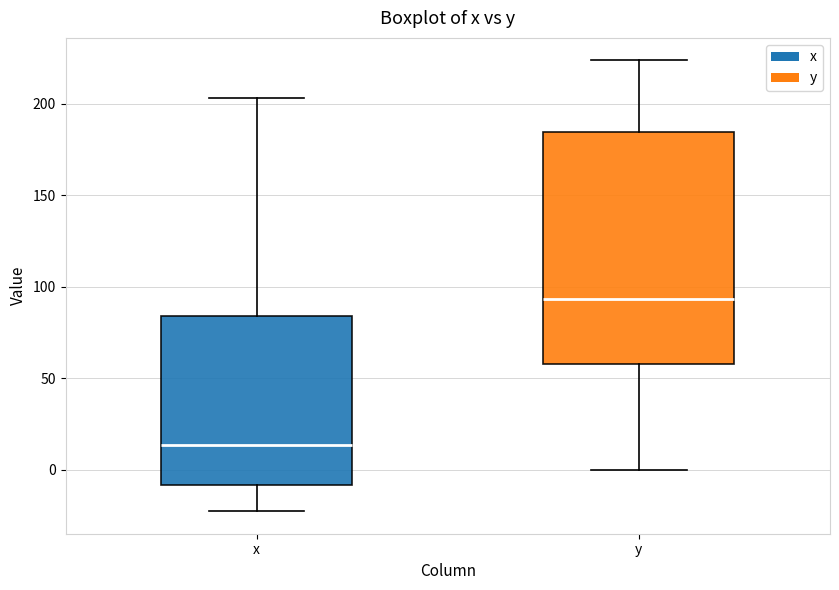

Reading left to right, read every box against the y-axis: the position of its median line, the range the box covers, and the ends of its whiskers. The values are not printed on the chart, so give them approximately, as read against the axis.

x: median 15, box -10 to 85, whiskers -25 to 205
y: median 95, box 60 to 185, whiskers 0 to 225